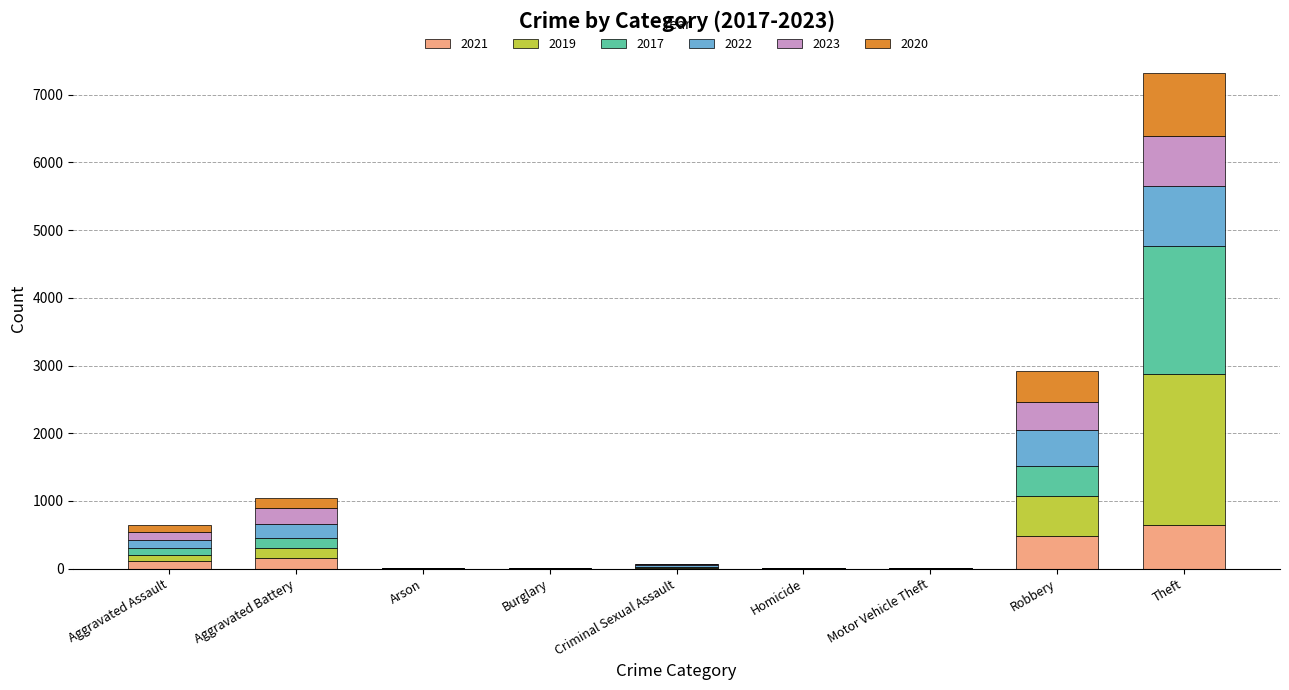

What is the sum of all 2021 values?

1422